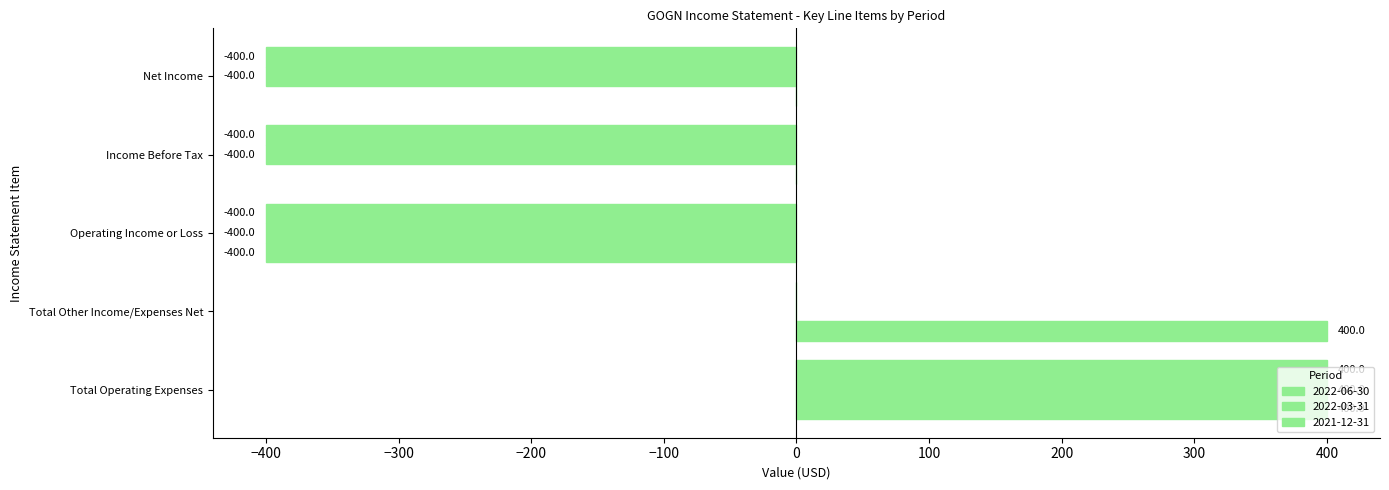

How many values in the 2021-12-31 series exceed -400?

2